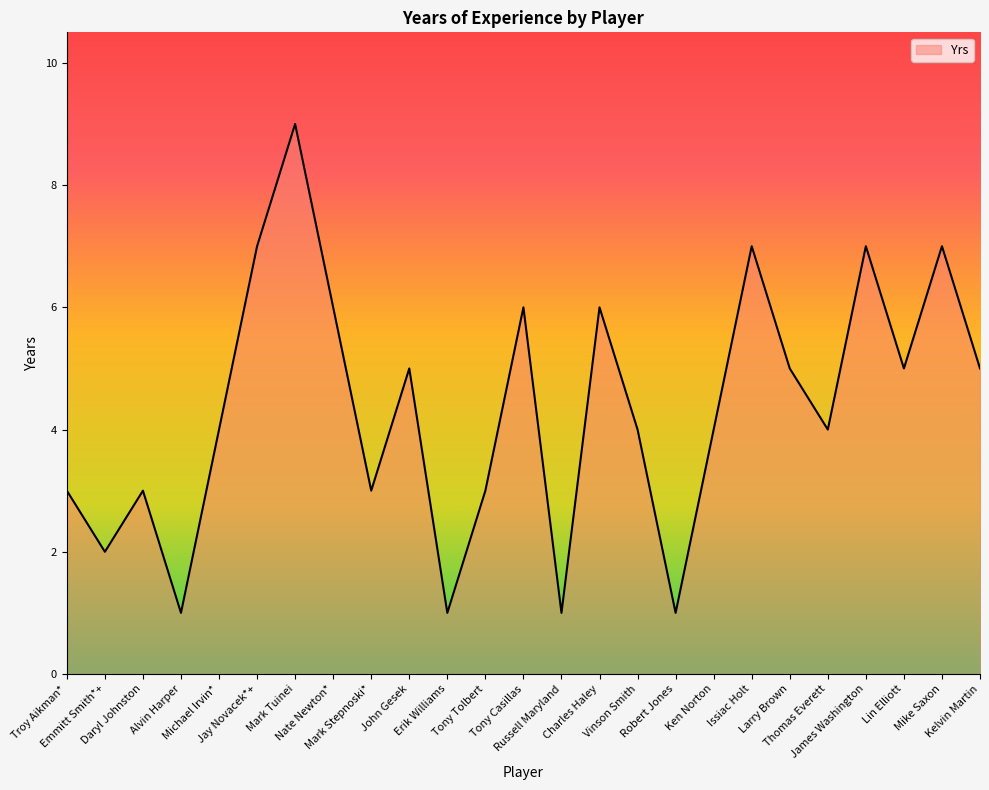

Reading left to right, what are all the values shown in this chart?

Troy Aikman*=3	Emmitt Smith*+=2	Daryl Johnston=3	Alvin Harper=1	Michael Irvin*=4	Jay Novacek*+=7	Mark Tuinei=9	Nate Newton*=6	Mark Stepnoski*=3	John Gesek=5	Erik Williams=1	Tony Tolbert=3	Tony Casillas=6	Russell Maryland=1	Charles Haley=6	Vinson Smith=4	Robert Jones=1	Ken Norton=4	Issiac Holt=7	Larry Brown=5	Thomas Everett=4	James Washington=7	Lin Elliott=5	Mike Saxon=7	Kelvin Martin=5